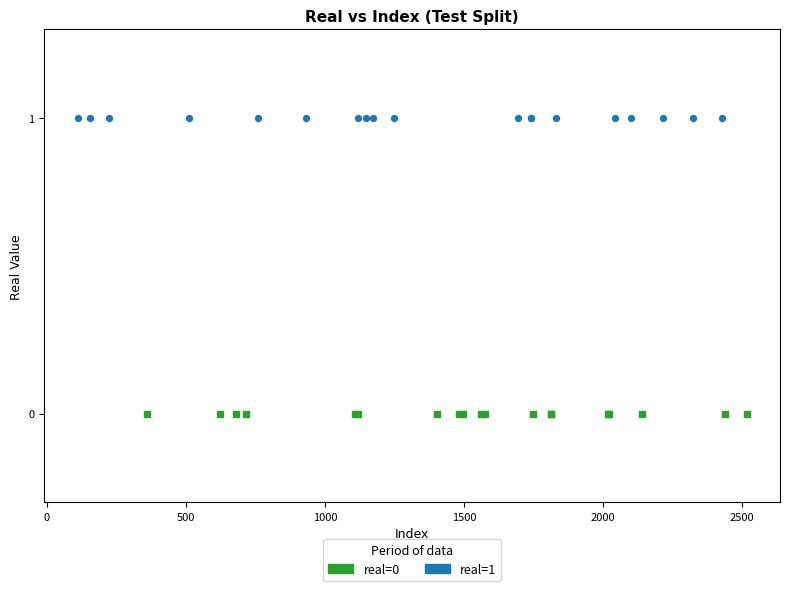

Which series contains the lowest Y value?

real=0